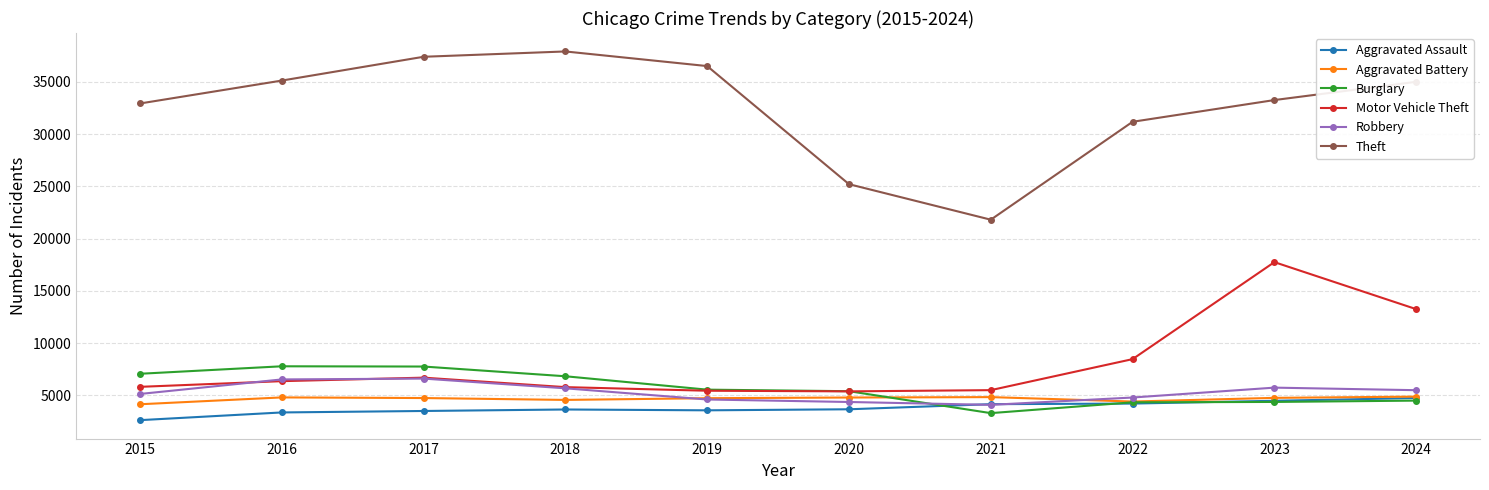

What is the difference between the Aggravated Assault values at 2018 and 2022?

566